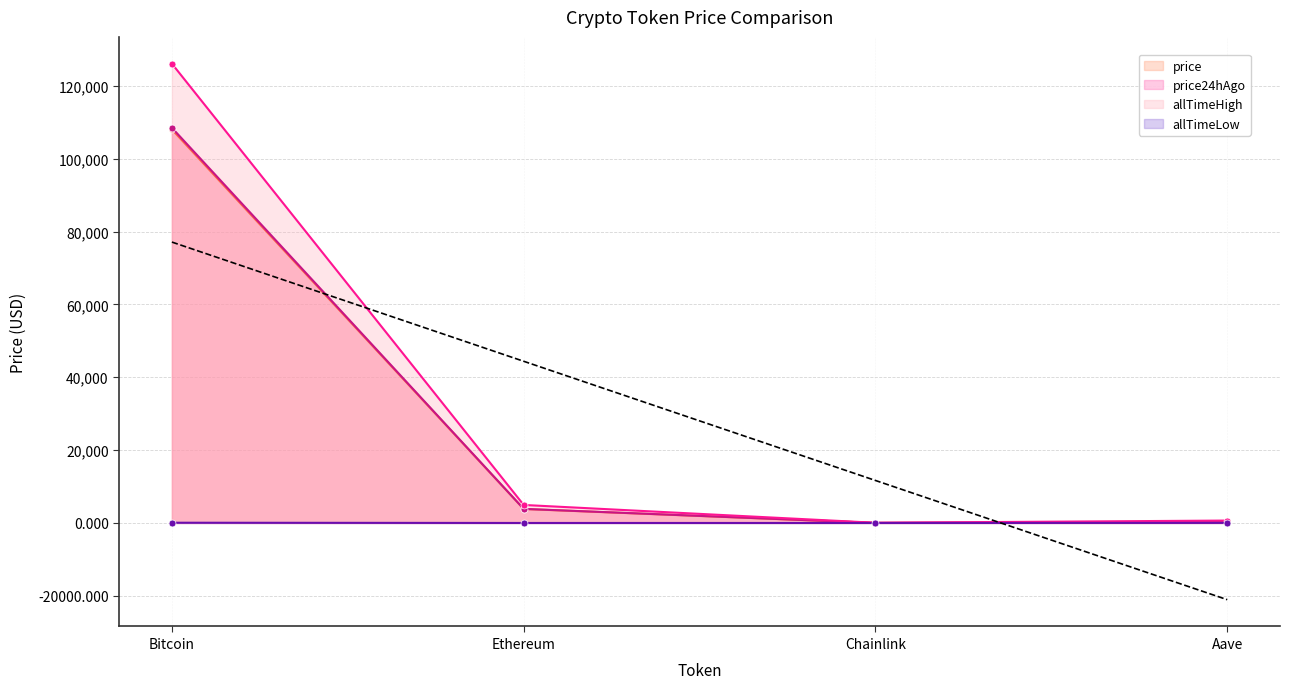

Is the value of price at Chainlink greater than the value of price24hAgo at Bitcoin?

No